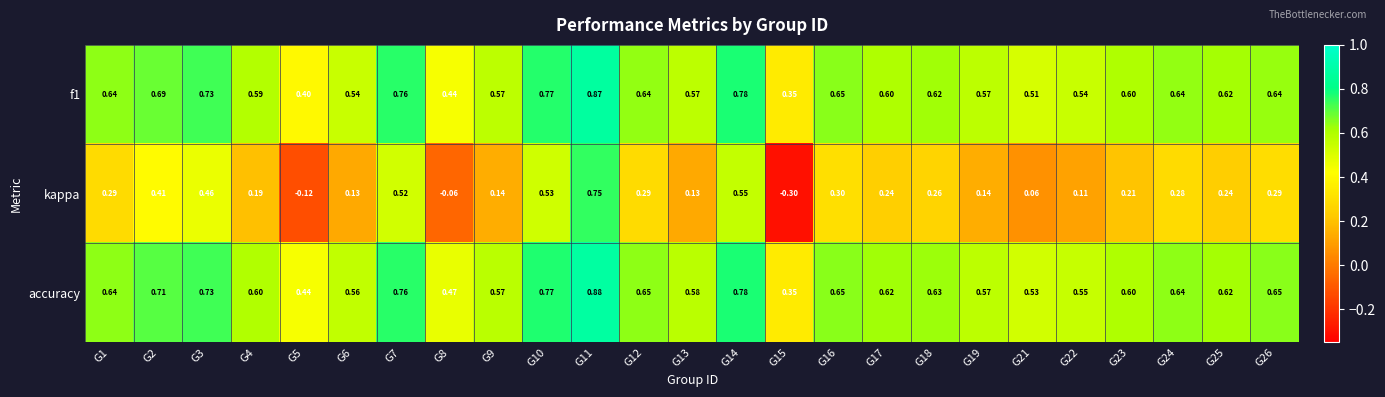

At G4, list the series in order from largest to smallest.

accuracy, f1, kappa